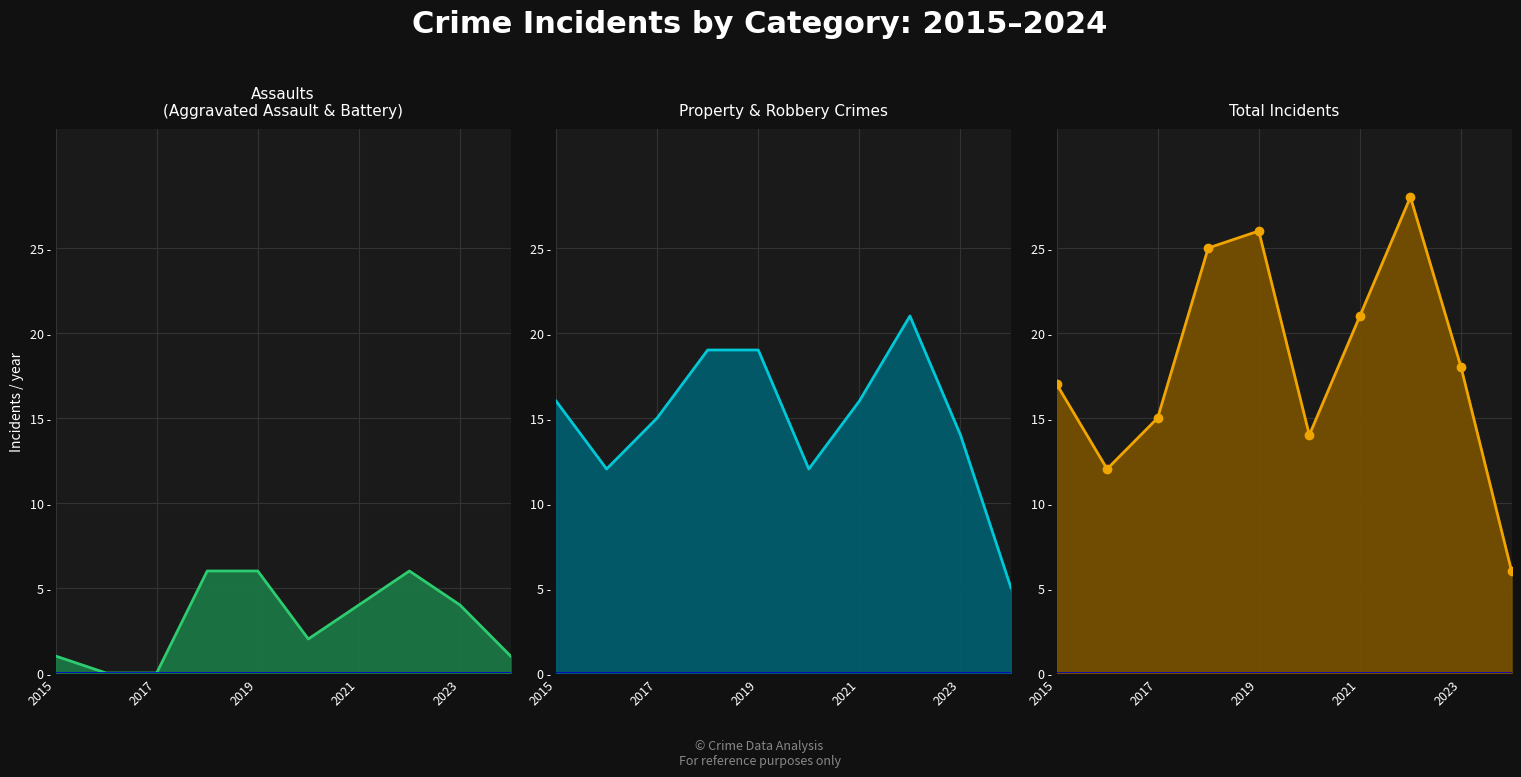

Between 2015 and 2021, which series saw the biggest shift?

Total